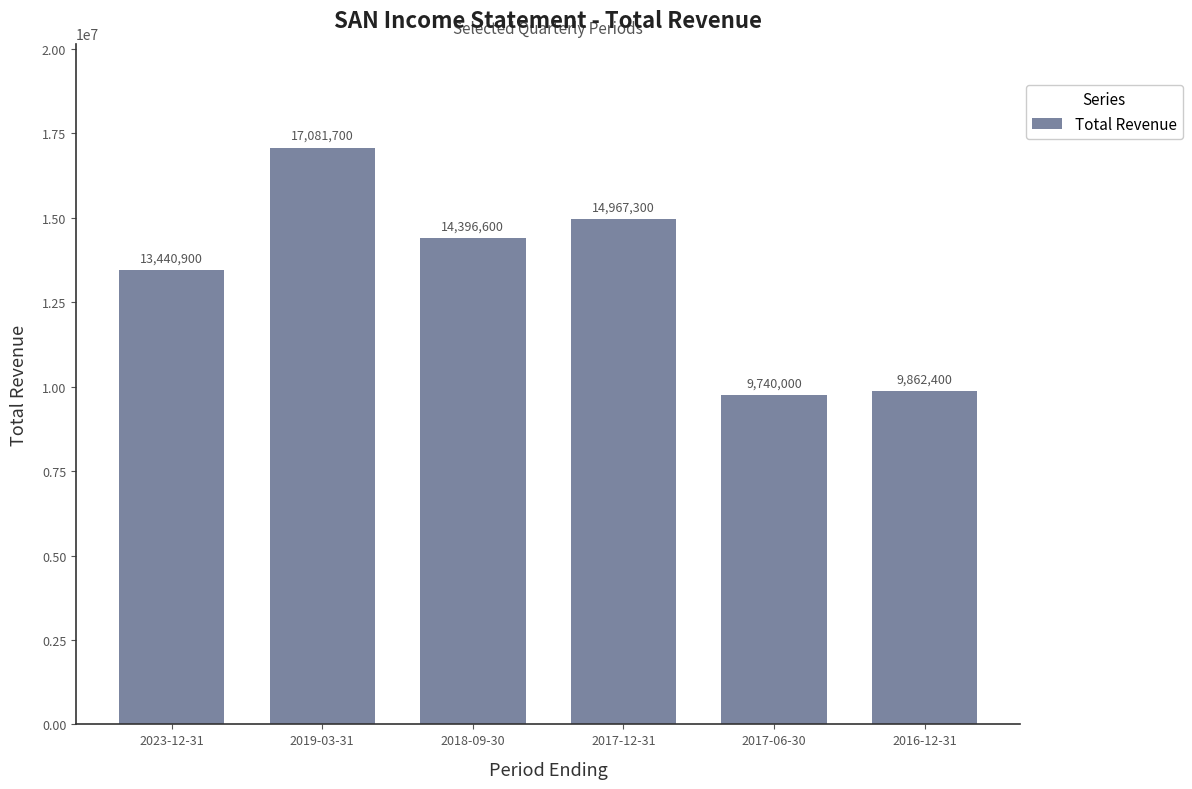

Reading right to left, list all the values displayed in this chart.

2016-12-31=9862400	2017-06-30=9740000	2017-12-31=14967300	2018-09-30=14396600	2019-03-31=17081700	2023-12-31=13440900